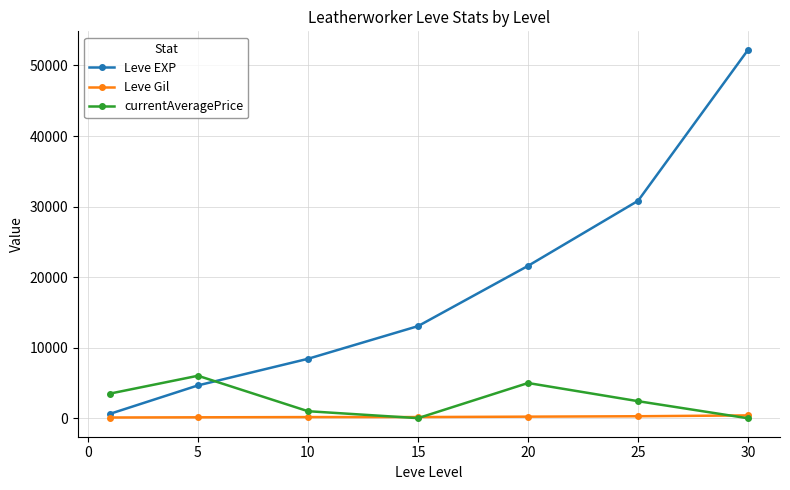

How many times do Leve Gil and currentAveragePrice cross each other?

3